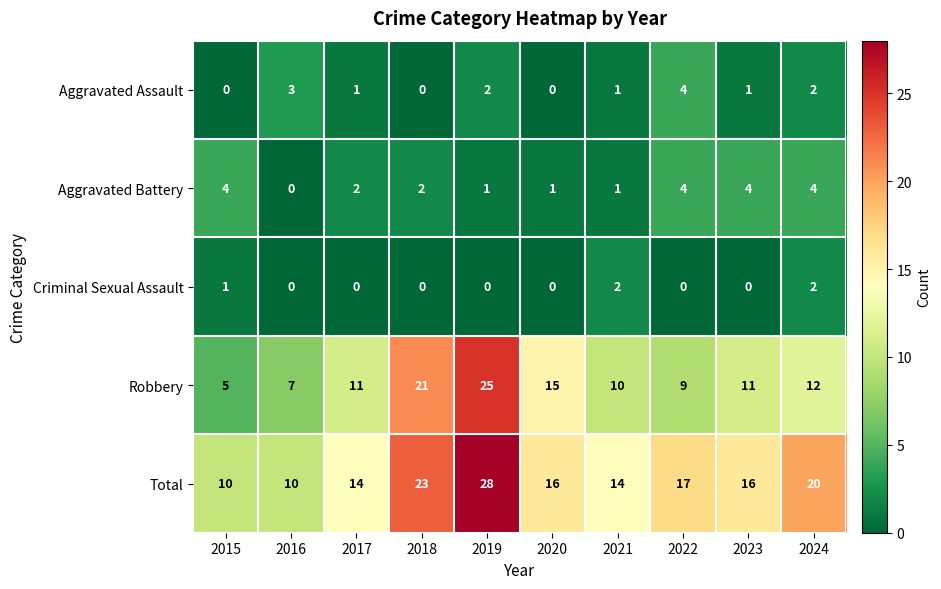

What is the average value of the Robbery series?

13